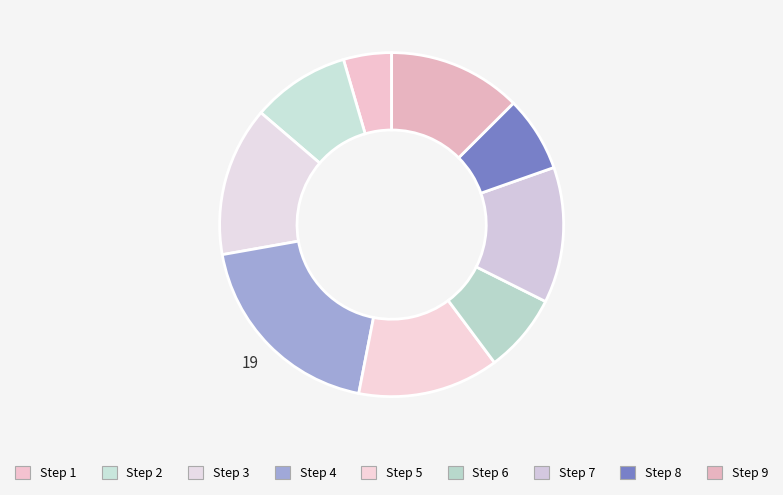

Is it true that Step 5 is 1% of the pie?

False